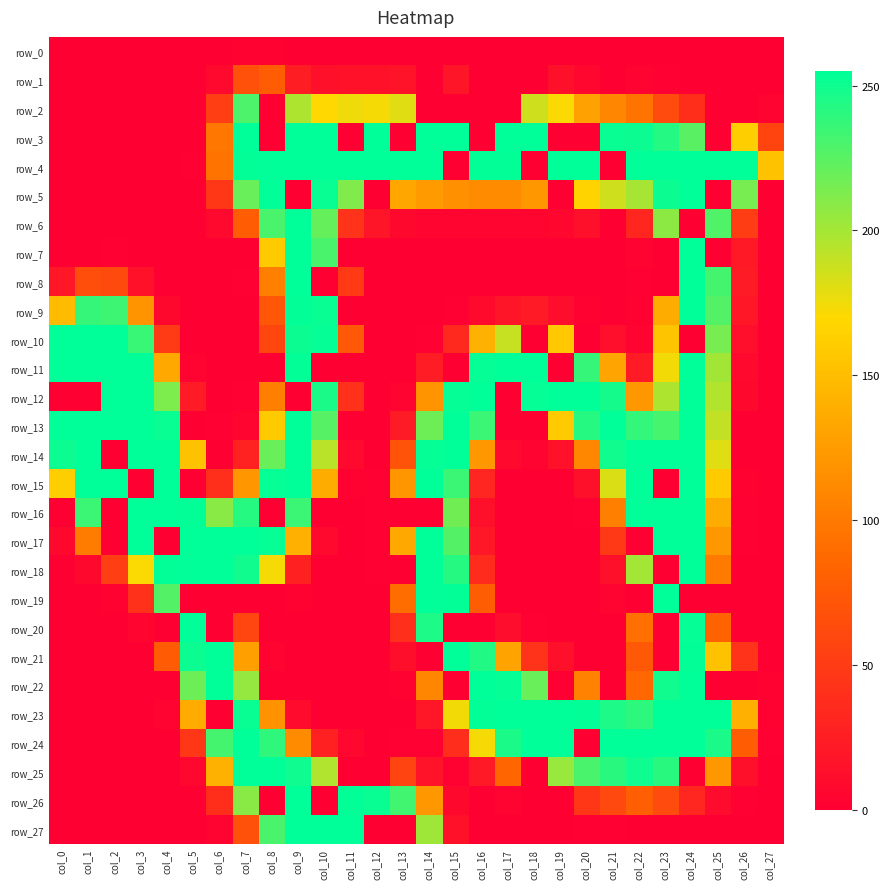

Is the value of row_12 at col_23 greater than the value of row_0 at col_9?

Yes